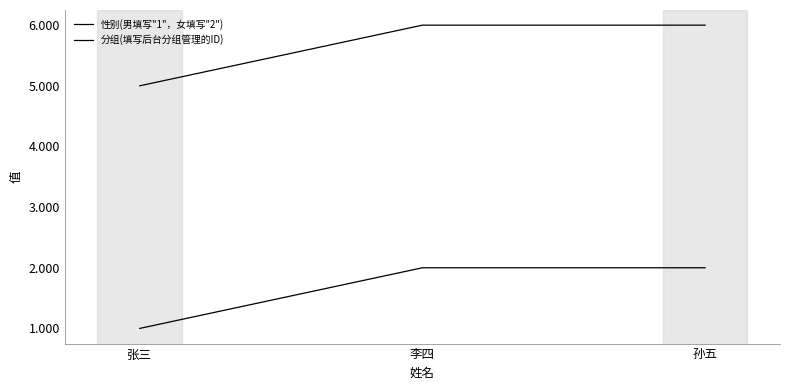

At which label is 性别(男填写"1"，女填写"2") closest to 1?

张三